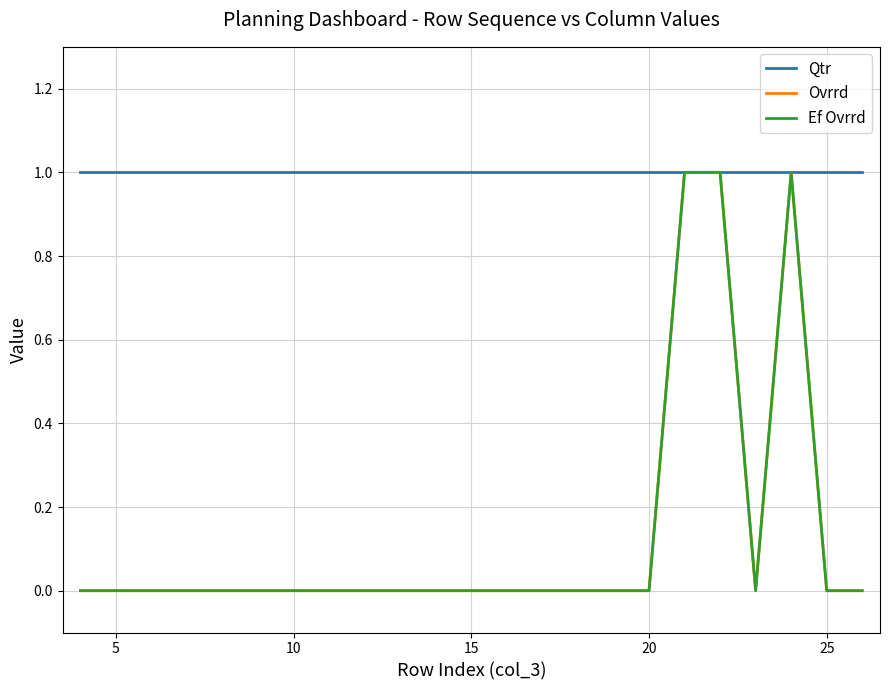

Does the chart have visible grid lines?

Yes